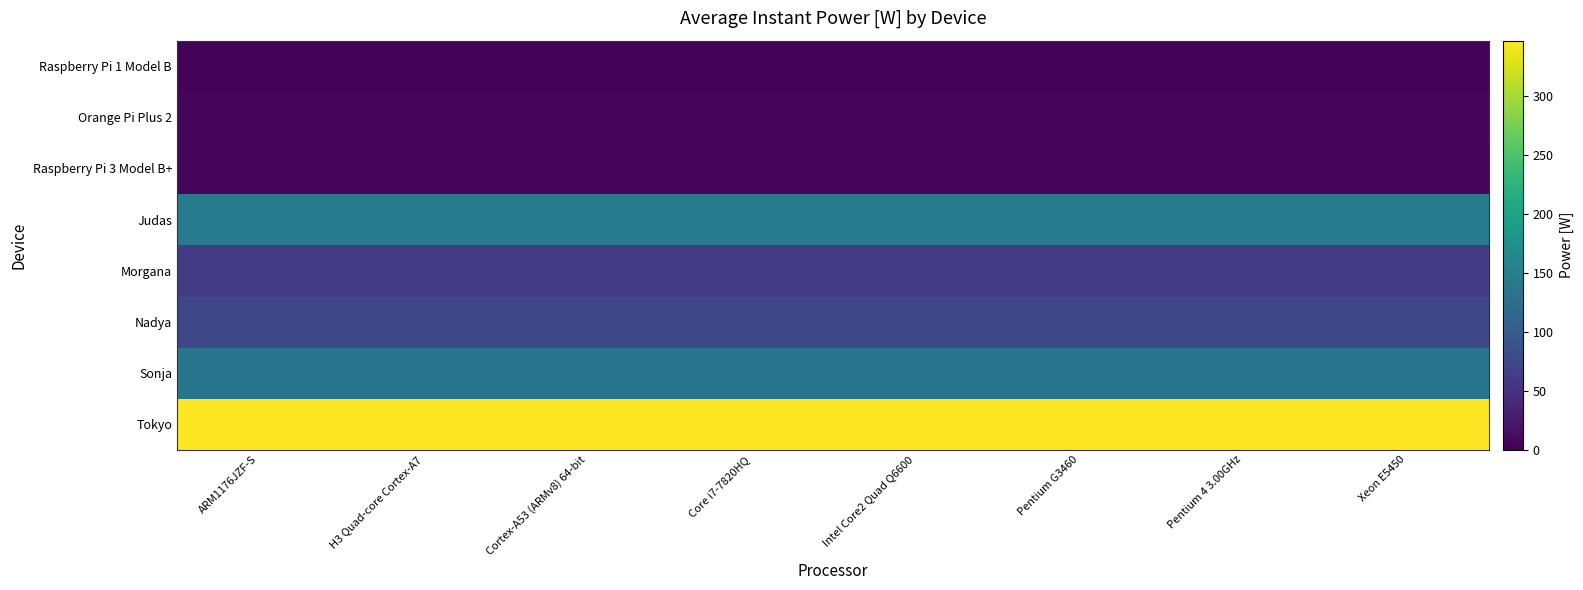

Which series has the largest range (max minus min)?

Raspberry Pi 1 Model B